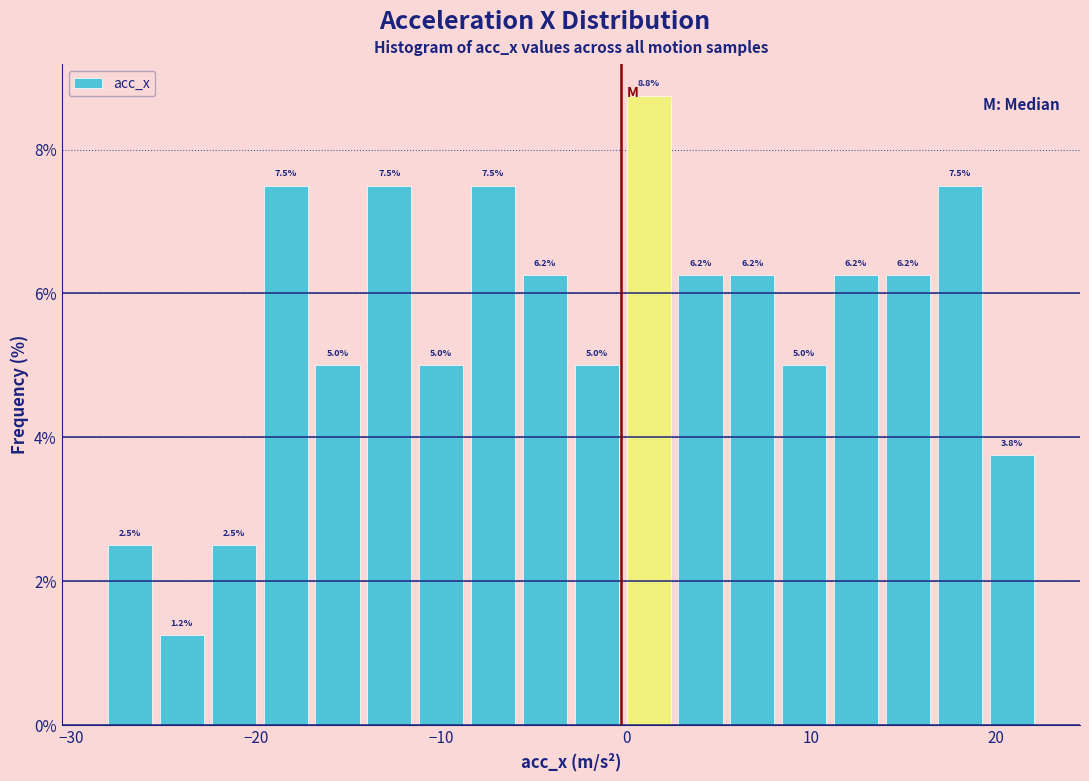

Read against the x-axis, roughly where is the centre of the tallest bar?

1